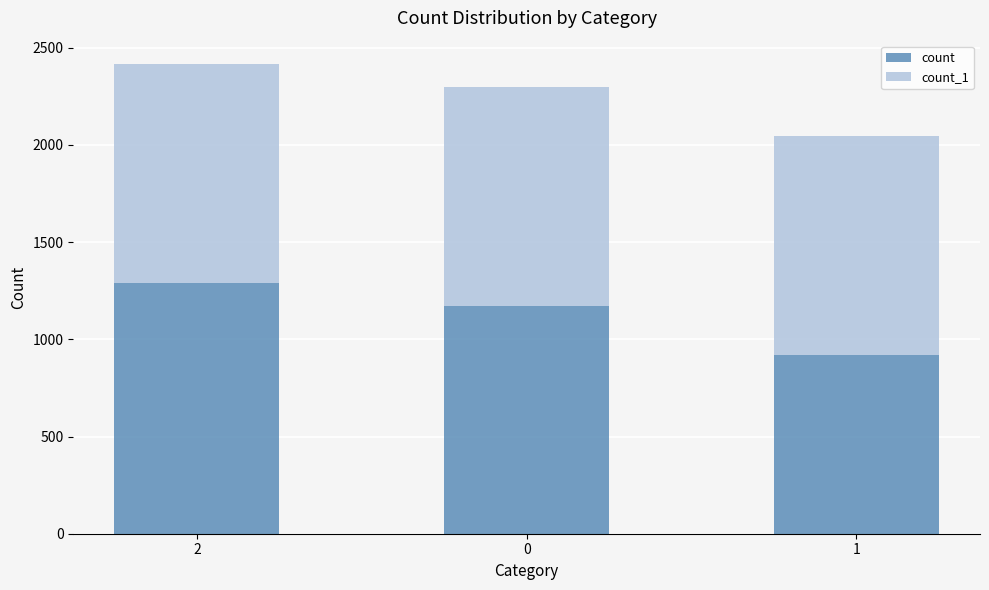

The count series shows 1274 at 1. True or false?

False